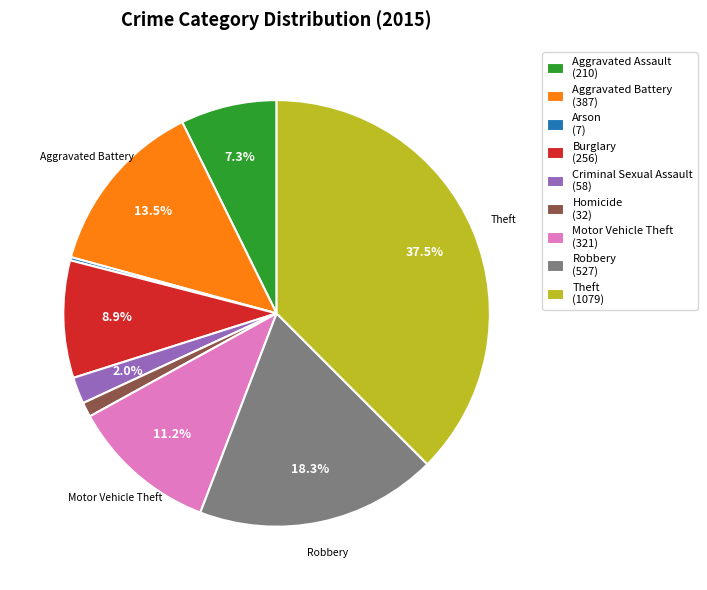

Combined, what portion of the pie is Aggravated Battery (387) and Criminal Sexual Assault (58)?

15.5%